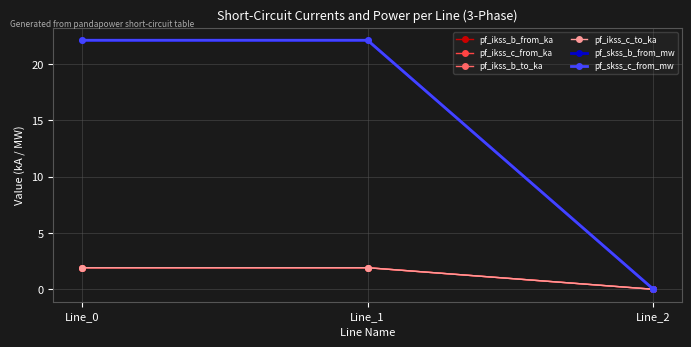

Which series has the widest spread of values?

pf_skss_b_from_mw